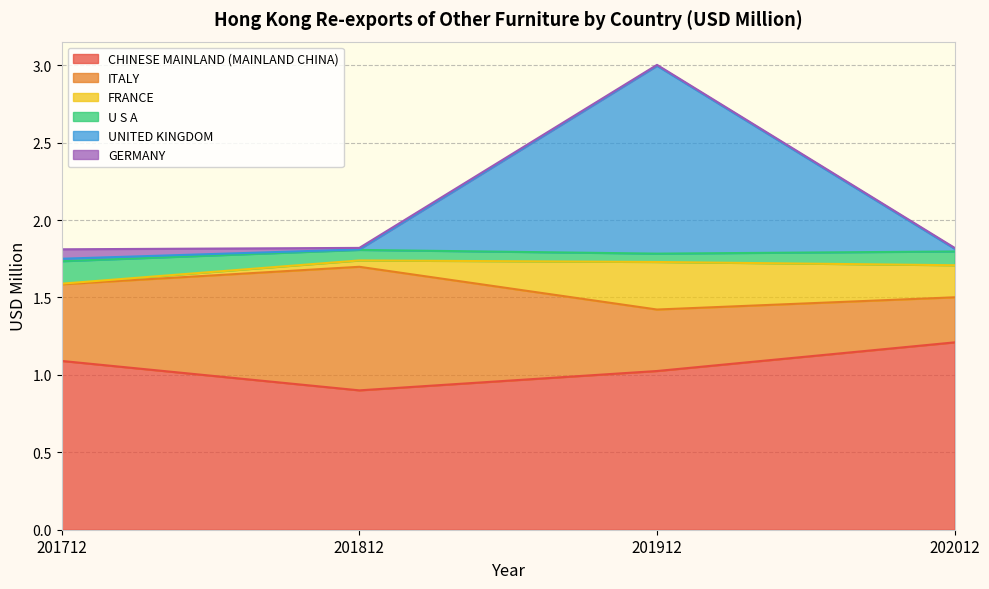

True or false: ITALY and FRANCE intersect in this chart.

False